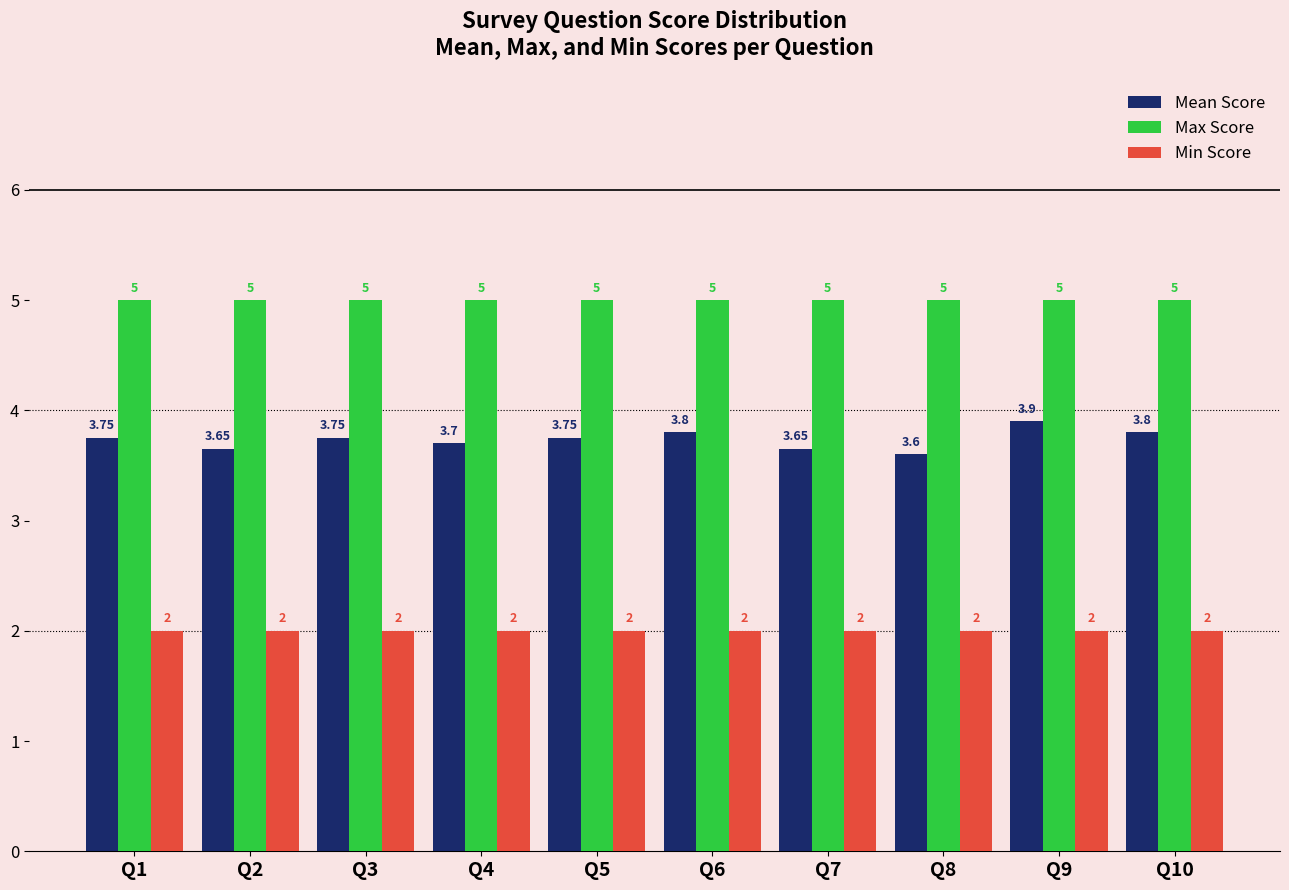

What is the difference between the highest and lowest values at Q5?

3.0